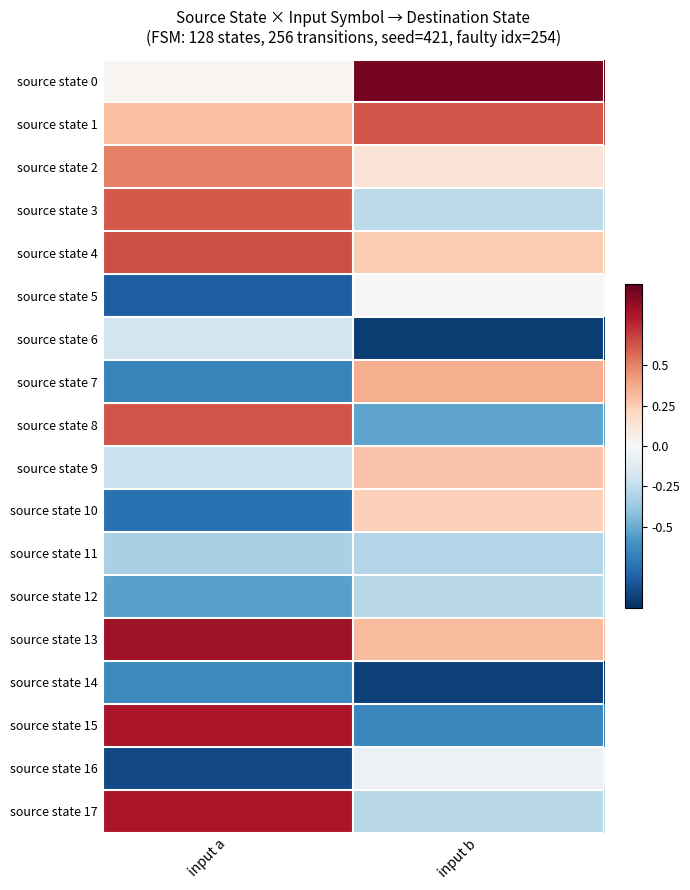

Rank the series by their maximum value, from lowest to highest.

source state 14, source state 11, source state 12, source state 6, source state 16, source state 5, source state 10, source state 9, source state 7, source state 2, source state 3, source state 1, source state 8, source state 4, source state 15, source state 17, source state 13, source state 0